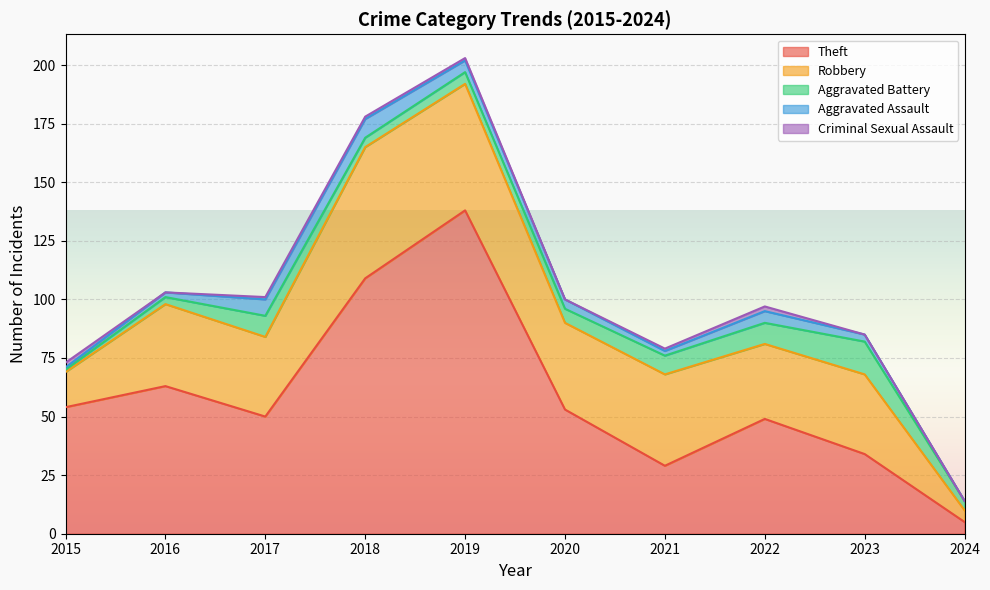

Which label corresponds to the largest value in the chart?

2019